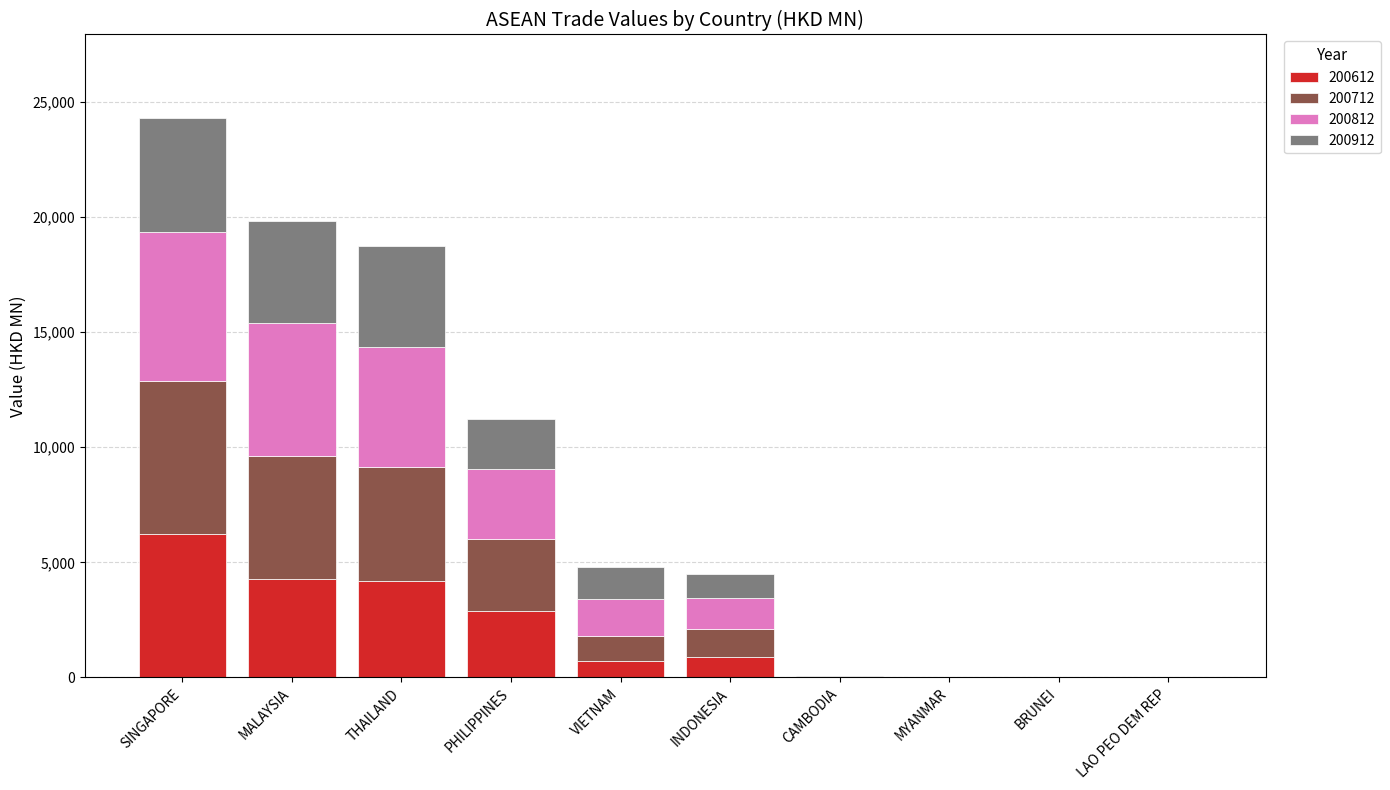

At which category is the sum across all series the highest?

SINGAPORE